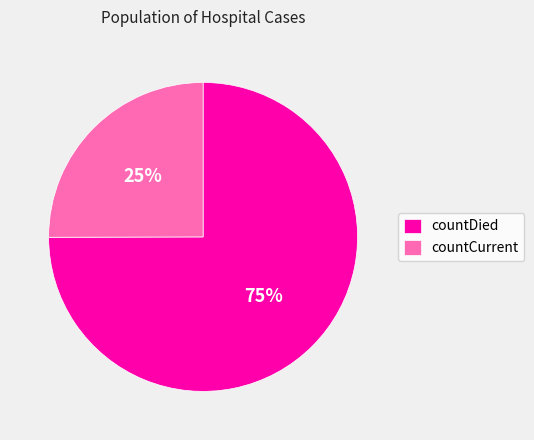

Do countDied and countCurrent together represent more than half of the pie?

Yes